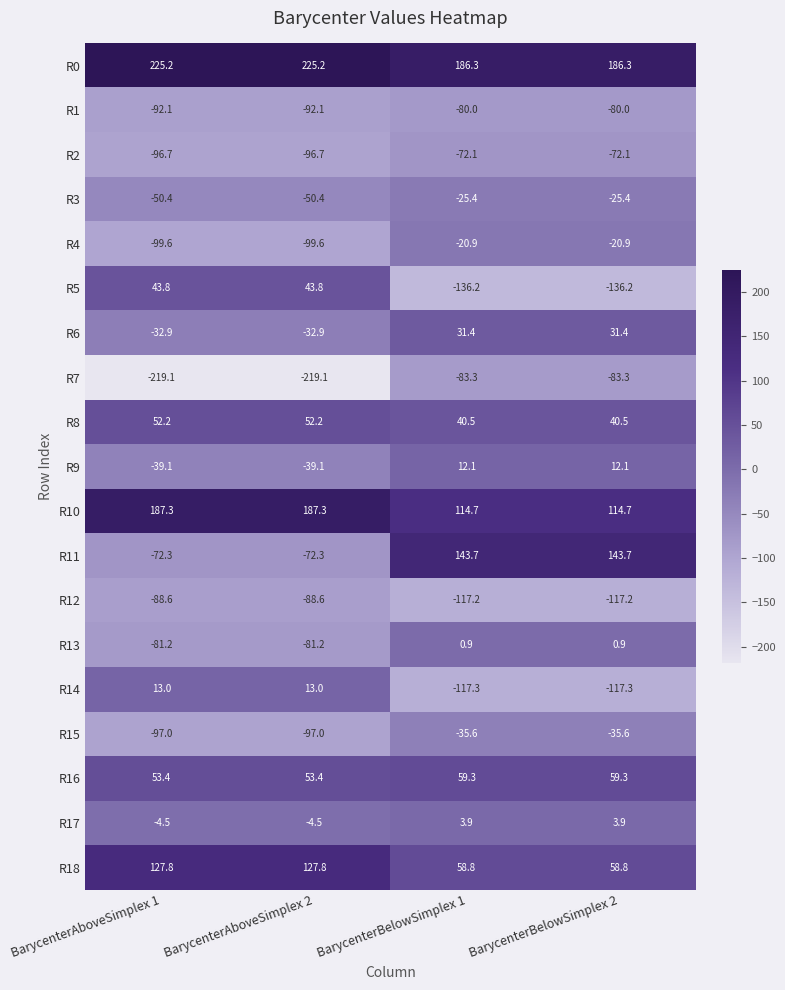

True or false: R1 has a value of -80.0 at BarycenterBelowSimplex 1.

True